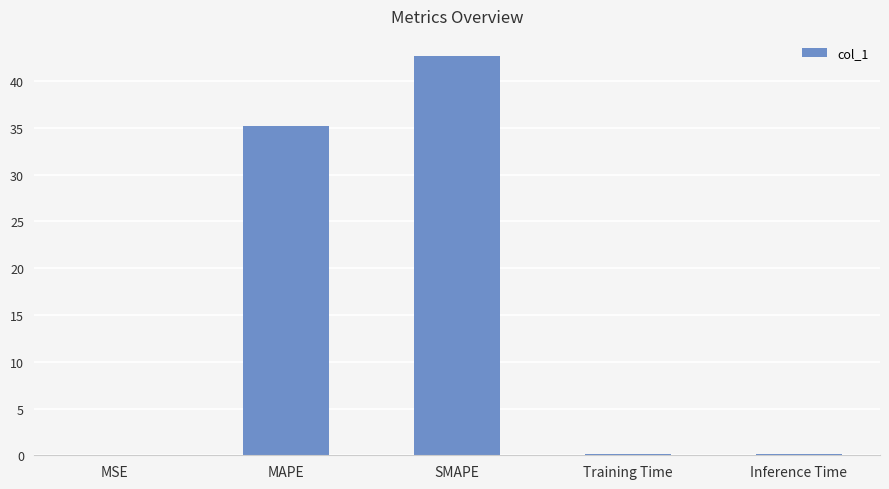

What is the sum of all values?

78.1